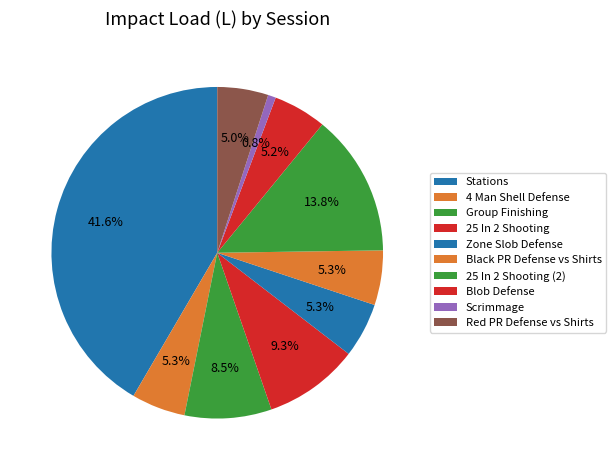

Which has a higher value, Blob Defense or Red PR Defense vs Shirts?

Blob Defense